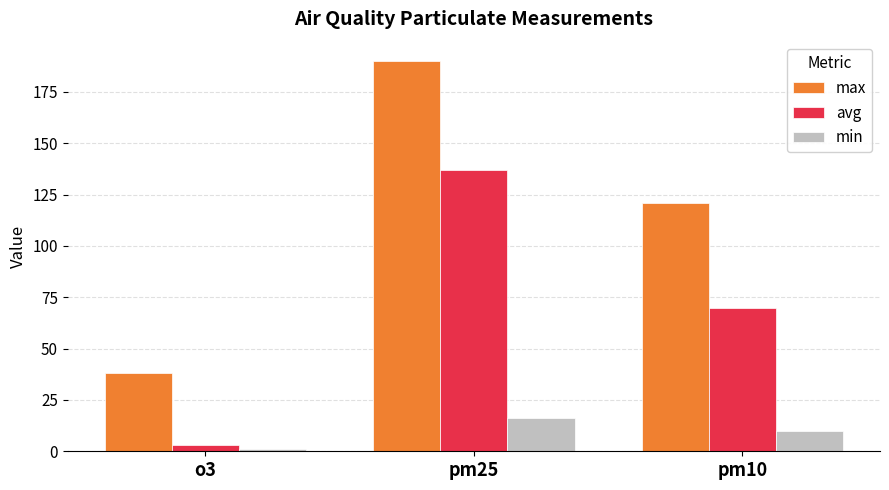

What is the spread (max minus min) of values at o3?

37